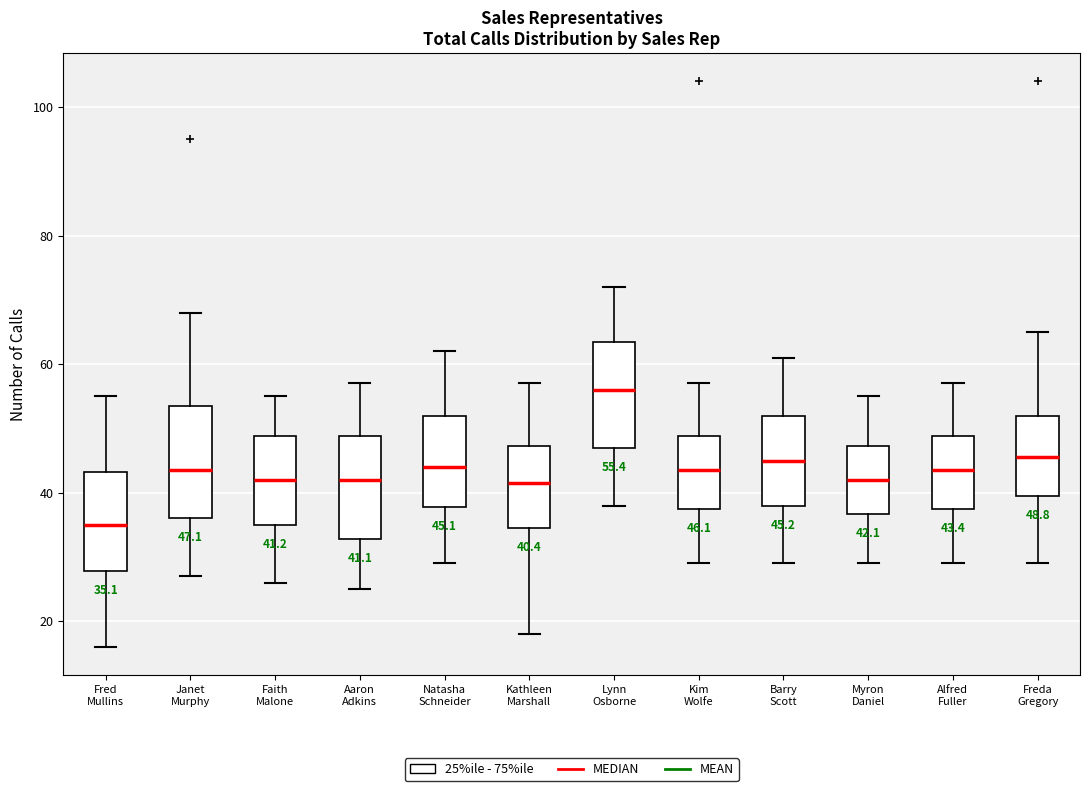

Which box's median line is the highest?

Lynn Osborne